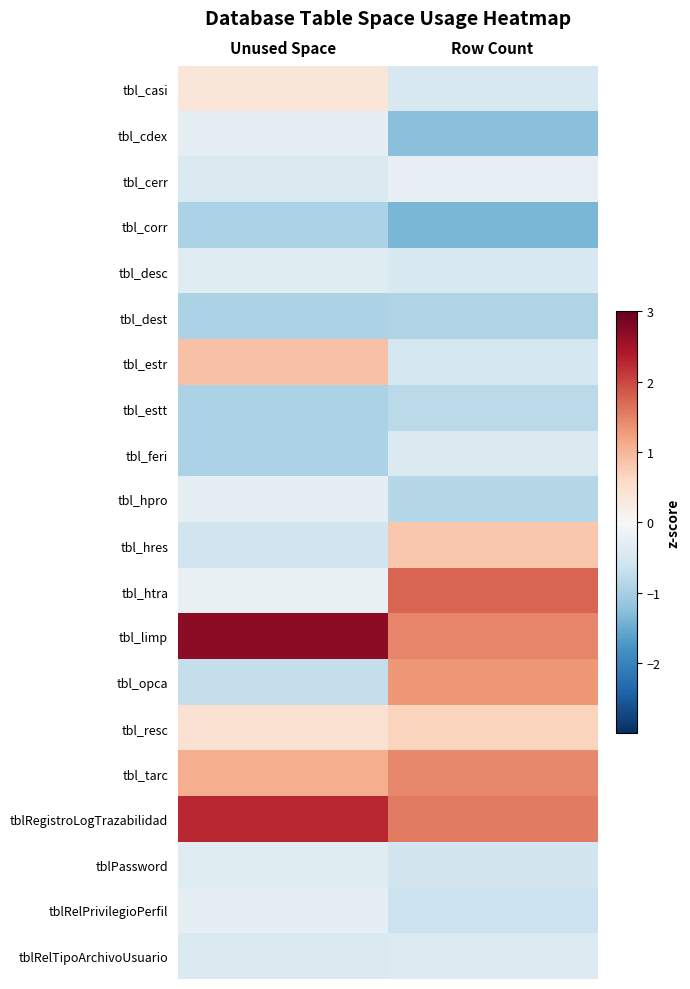

Reading right to left, transcribe all the data shown in this chart.

tbl_casi: Row Count=-0.5	Unused Space=0.4
tbl_cdex: Row Count=-1.3	Unused Space=-0.3
tbl_cerr: Row Count=-0.2	Unused Space=-0.4
tbl_corr: Row Count=-1.4	Unused Space=-0.9
tbl_desc: Row Count=-0.5	Unused Space=-0.4
tbl_dest: Row Count=-0.9	Unused Space=-0.9
tbl_estr: Row Count=-0.5	Unused Space=0.9
tbl_estt: Row Count=-0.8	Unused Space=-0.9
tbl_feri: Row Count=-0.4	Unused Space=-0.9
tbl_hpro: Row Count=-0.9	Unused Space=-0.3
tbl_hres: Row Count=0.8	Unused Space=-0.6
tbl_htra: Row Count=1.7	Unused Space=-0.2
tbl_limp: Row Count=1.5	Unused Space=2.7
tbl_opca: Row Count=1.3	Unused Space=-0.7
tbl_resc: Row Count=0.7	Unused Space=0.5
tbl_tarc: Row Count=1.4	Unused Space=1.1
tblRegistroLogTrazabilidad: Row Count=1.6	Unused Space=2.3
tblPassword: Row Count=-0.6	Unused Space=-0.4
tblRelPrivilegioPerfil: Row Count=-0.7	Unused Space=-0.3
tblRelTipoArchivoUsuario: Row Count=-0.4	Unused Space=-0.4